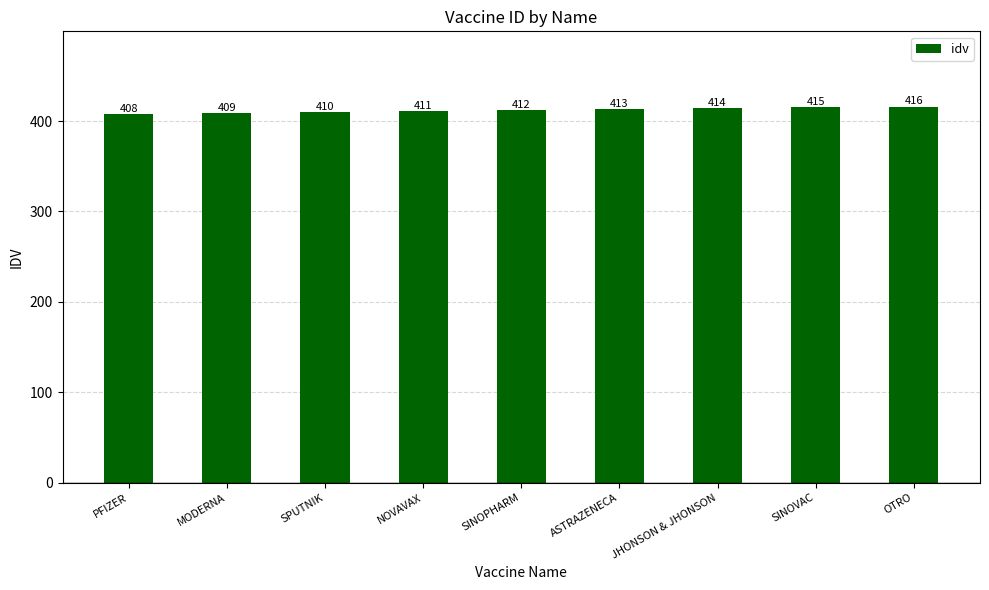

What is the difference between the second highest and minimum values?

7